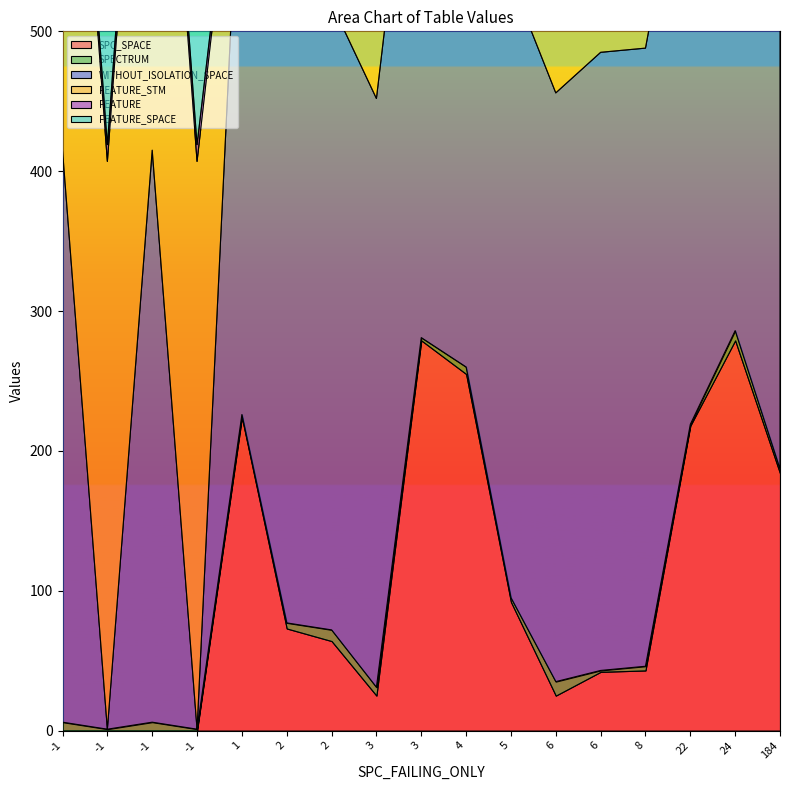

What is the value of the FEATURE_STM point at the 15th from the left?

425